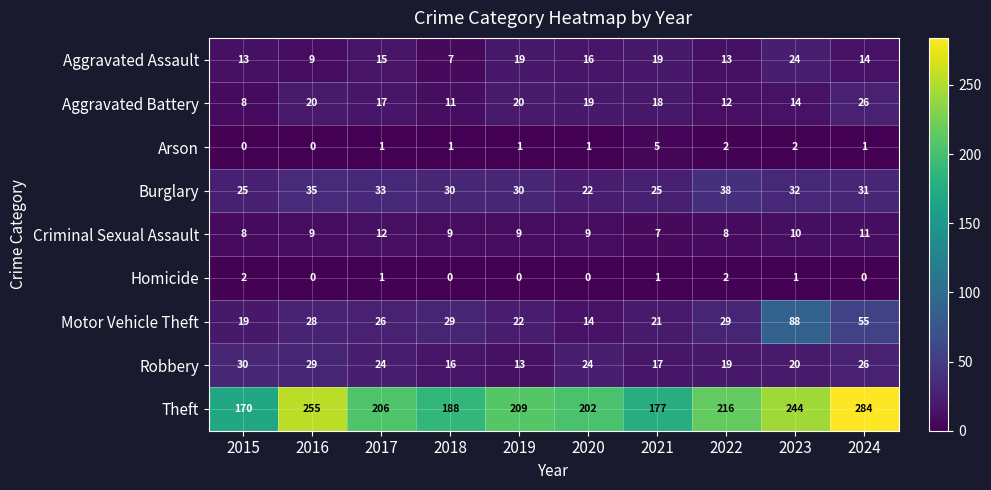

Which series has the largest total across all categories?

Theft